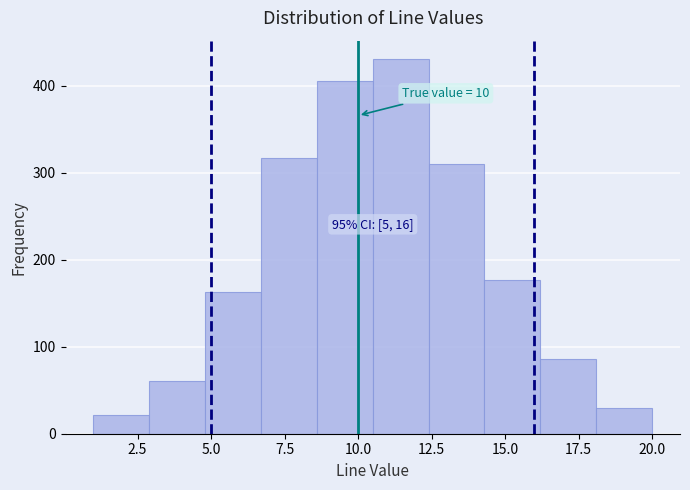

Around what value on the x-axis is the tallest bar? Give the approximate position of its centre, as read against the axis.

11.5